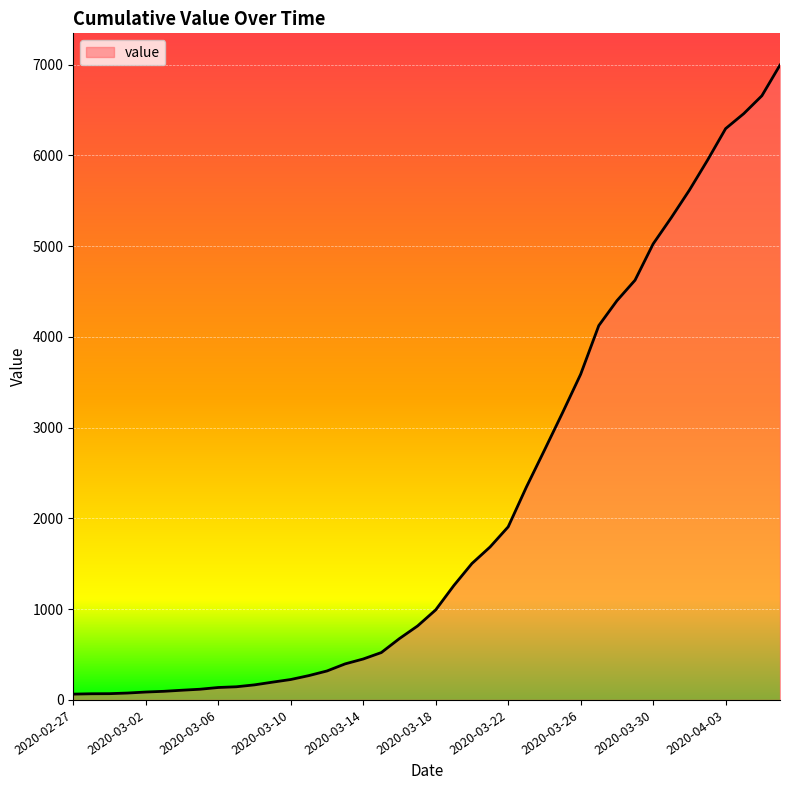

What is the greatest value displayed?

6994